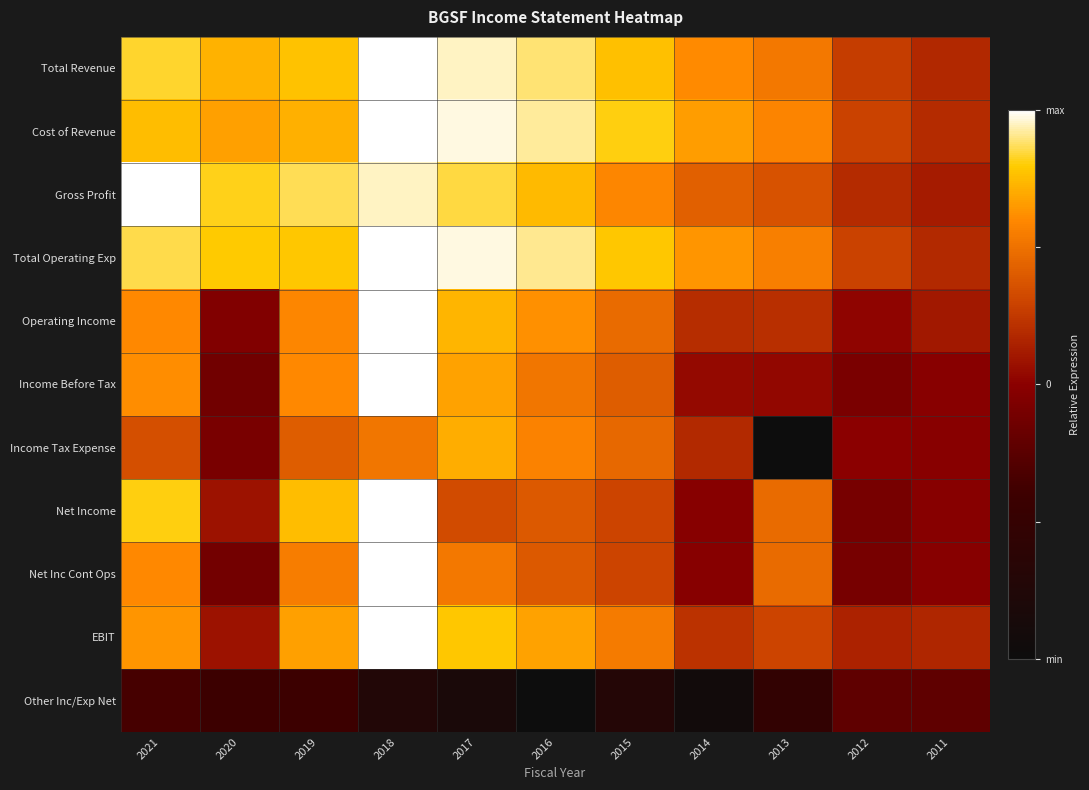

How many categories are shown in the chart?

11